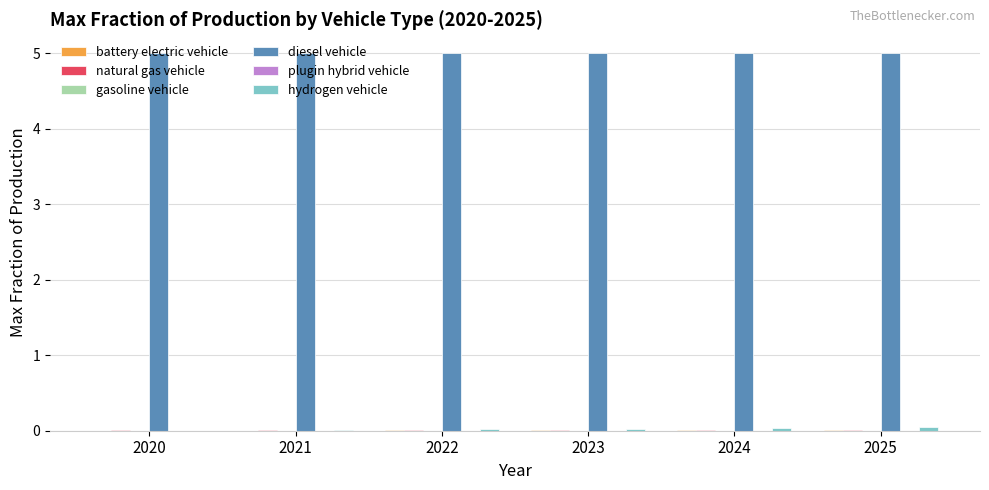

How many series are shown in this chart?

6